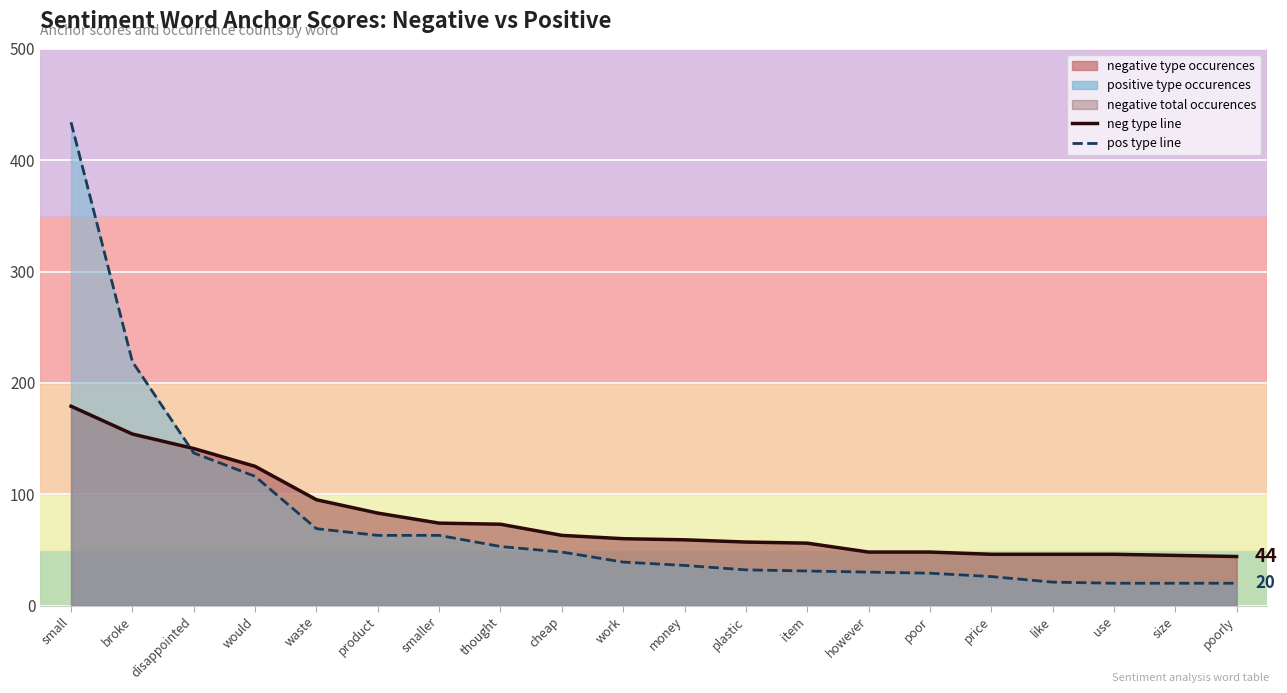

At how many categories does at least one series exceed 412?

1